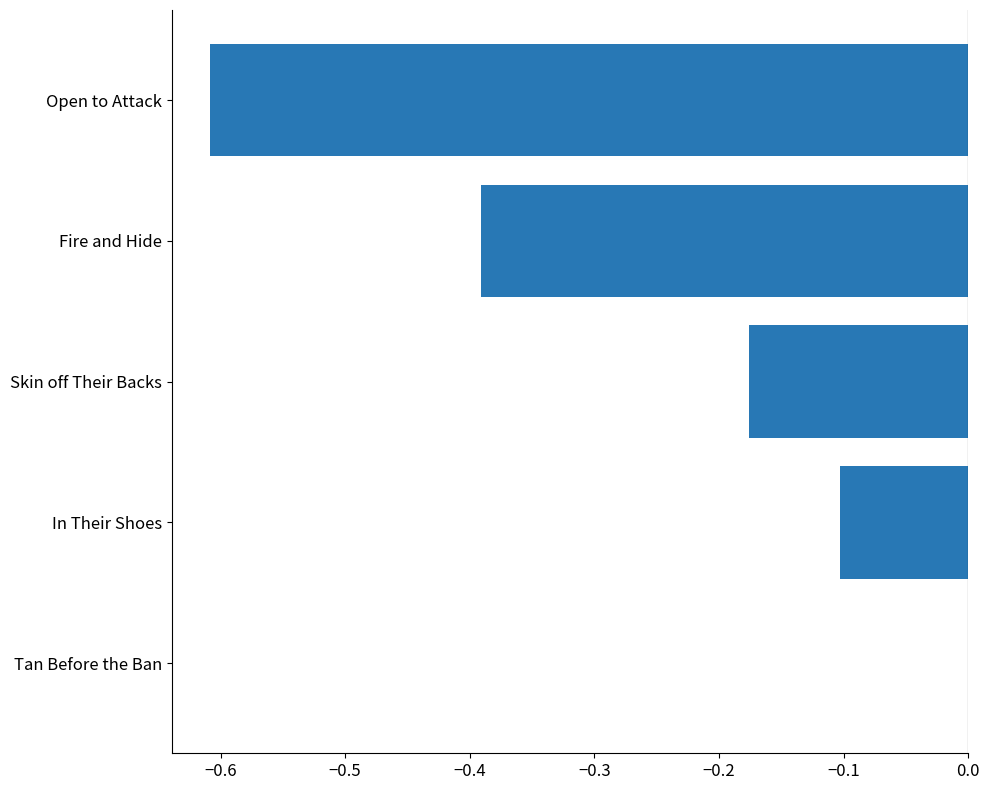

Where is the data nearest to the value 0?

Tan Before the Ban